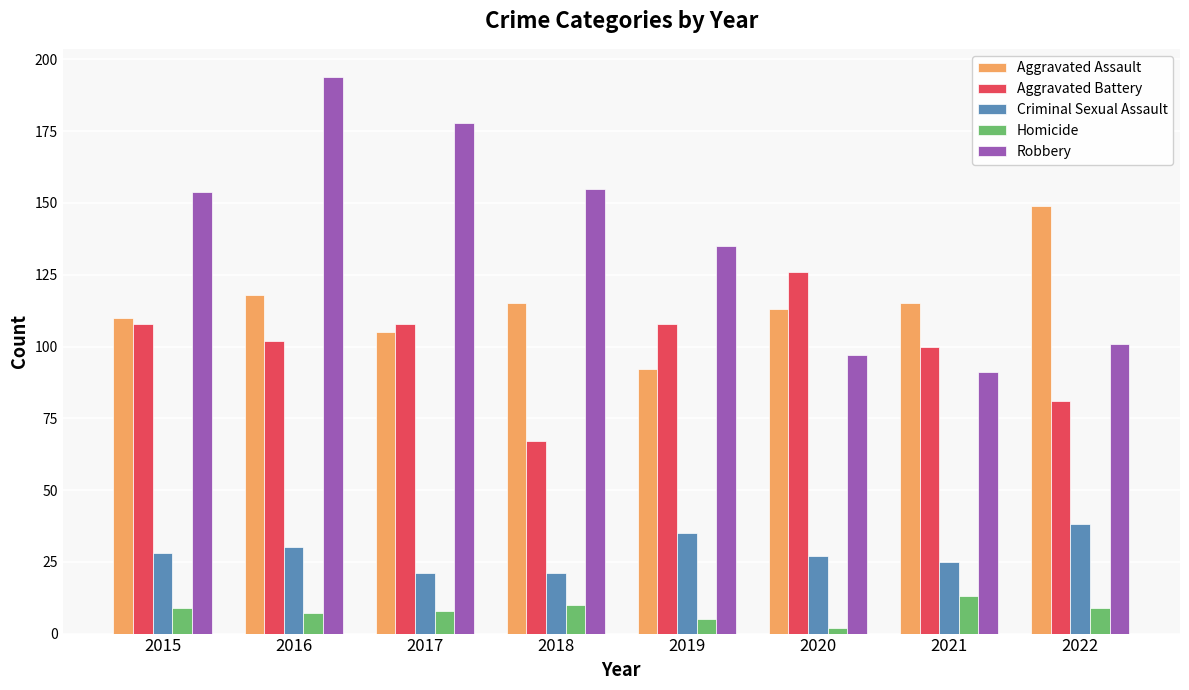

The value of Aggravated Battery at 2017 is 108. True or false?

True